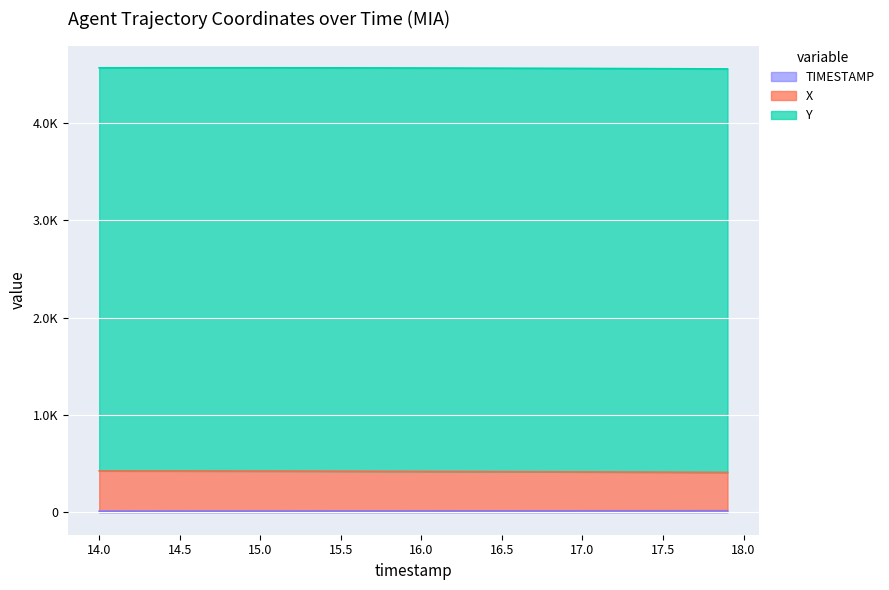

Is it true that X equals 229.9 at 17.7?

False